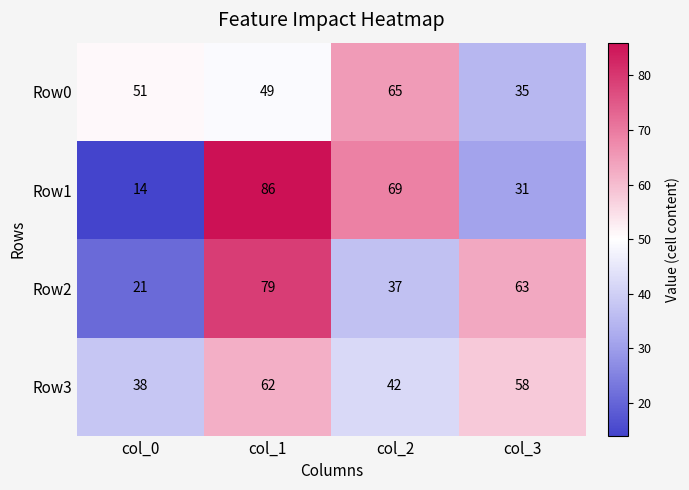

How many categories are shown in the chart?

4